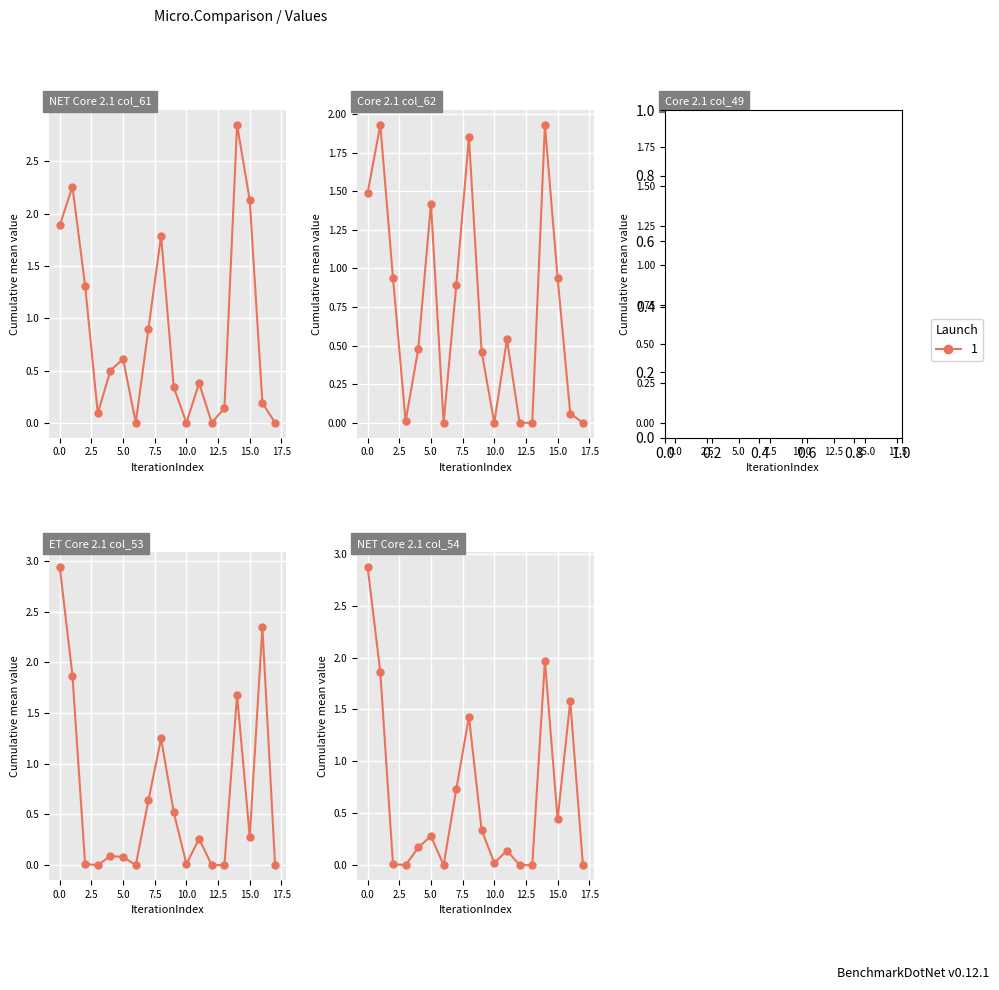

Which series has the largest total across all categories?

col_61